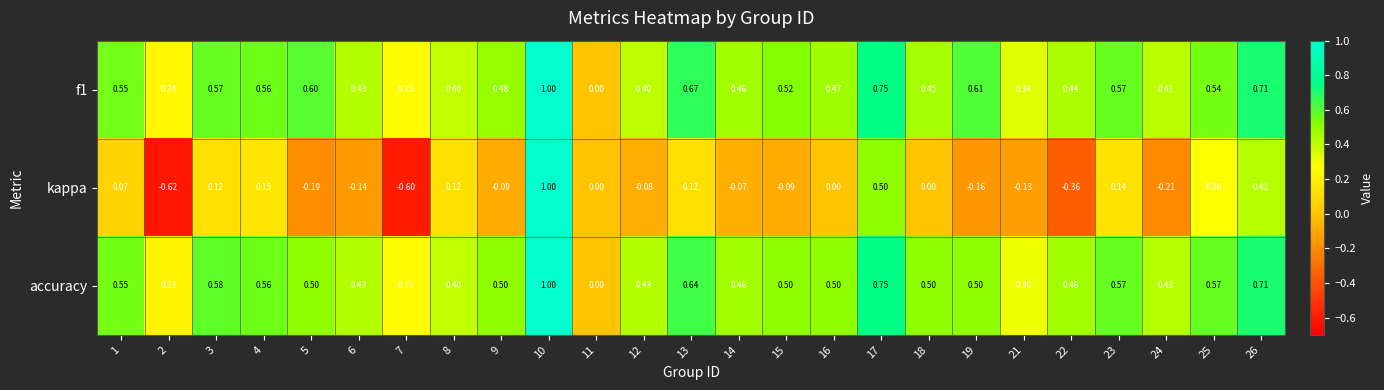

At which category is the sum across all series the highest?

10